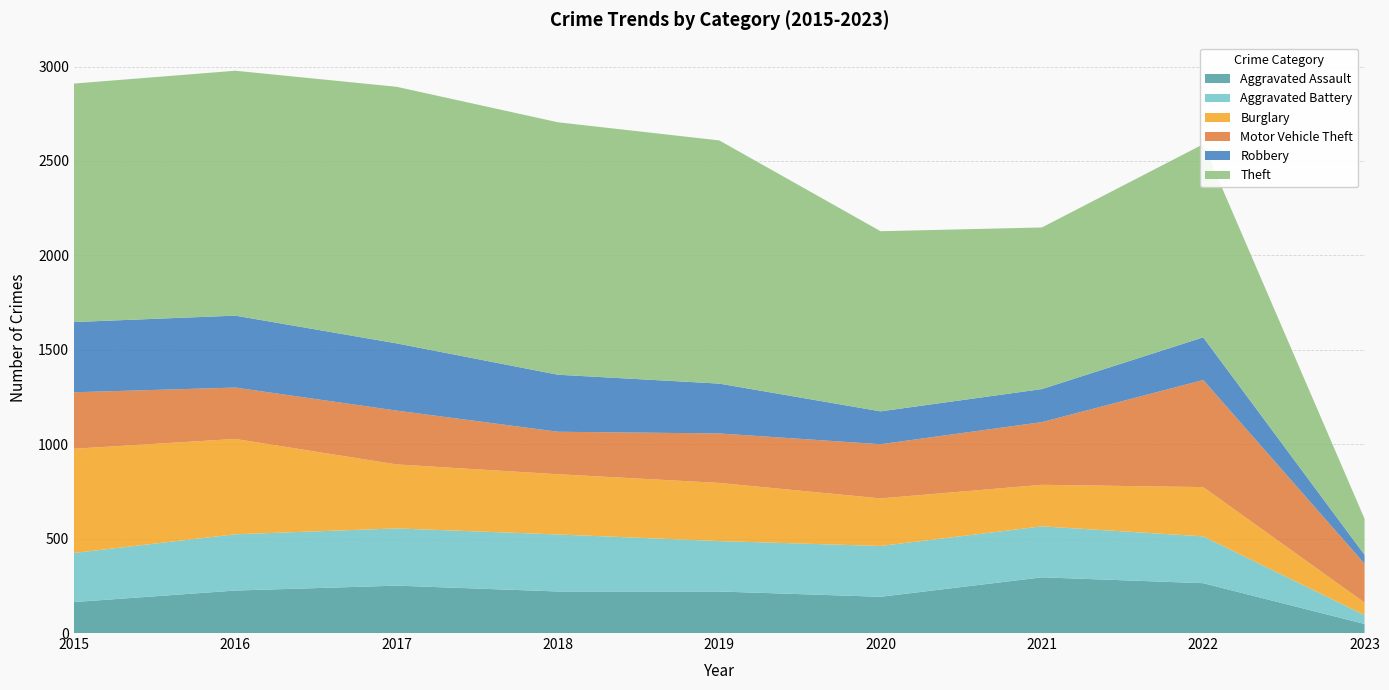

Reading left to right, extract all data points from this chart.

Aggravated Assault: 2015=164	2016=225	2017=251	2018=220	2019=220	2020=192	2021=295	2022=264	2023=48
Aggravated Battery: 2015=260	2016=298	2017=303	2018=302	2019=267	2020=269	2021=270	2022=248	2023=47
Burglary: 2015=552	2016=505	2017=339	2018=319	2019=308	2020=252	2021=220	2022=261	2023=66
Motor Vehicle Theft: 2015=299	2016=272	2017=285	2018=225	2019=262	2020=287	2021=332	2022=567	2023=206
Robbery: 2015=372	2016=381	2017=356	2018=302	2019=264	2020=174	2021=175	2022=226	2023=47
Theft: 2015=1263	2016=1297	2017=1359	2018=1337	2019=1288	2020=954	2021=856	2022=1023	2023=191